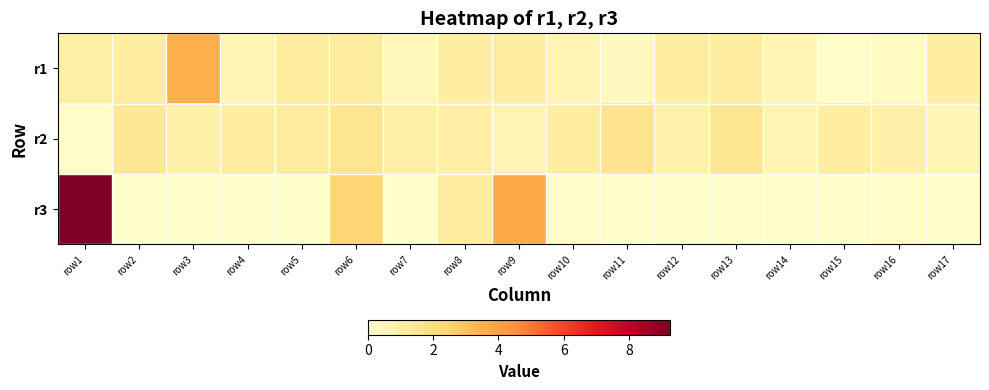

Reading right to left, extract all data points from this chart.

r1: row17=1.1	row16=0.3	row15=0.1	row14=0.7	row13=1.1	row12=1.1	row11=0.3	row10=0.7	row9=1.1	row8=1.1	row7=0.5	row6=1.2	row5=1.2	row4=0.6	row3=3.5	row2=1.1	row1=1.0
r2: row17=0.6	row16=0.9	row15=1.1	row14=0.7	row13=1.5	row12=0.9	row11=1.6	row10=1.1	row9=0.7	row8=1.1	row7=1.0	row6=1.6	row5=1.2	row4=1.1	row3=1.0	row2=1.4	row1=0.1
r3: row17=0.0	row16=0.1	row15=0.1	row14=0.1	row13=0.0	row12=0.0	row11=0.0	row10=0.1	row9=3.7	row8=1.2	row7=0.0	row6=2.4	row5=0.0	row4=0.0	row3=0.0	row2=0.0	row1=9.2